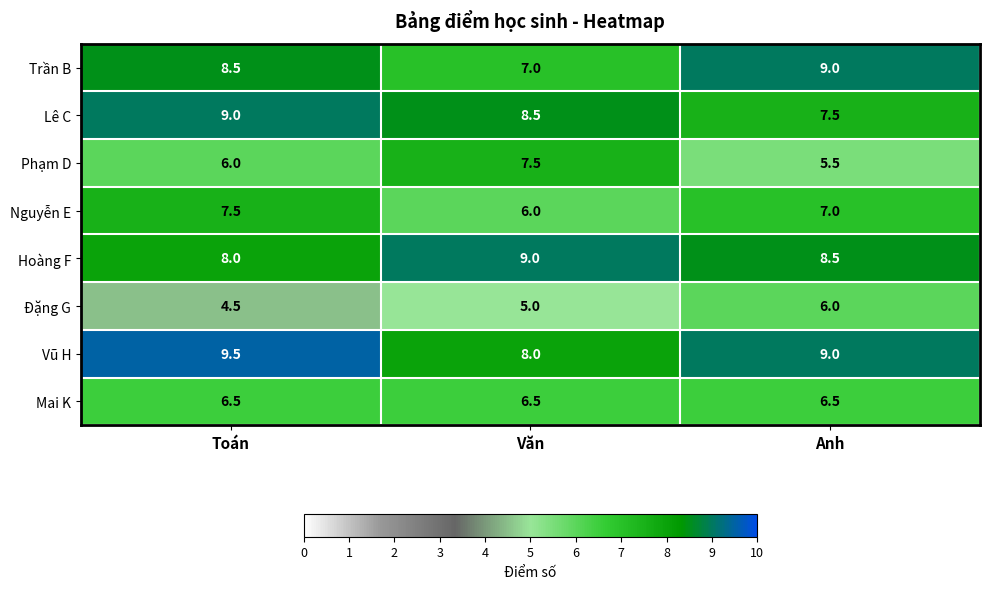

At Văn, list the series in order from largest to smallest.

Hoàng F, Lê C, Vũ H, Phạm D, Trần B, Mai K, Nguyễn E, Đặng G